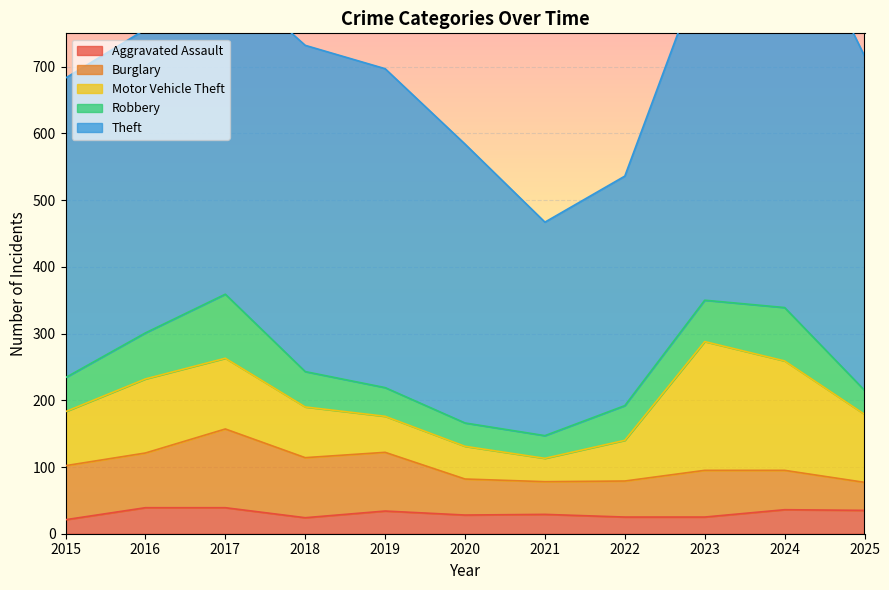

True or false: Theft and Aggravated Assault intersect in this chart.

False